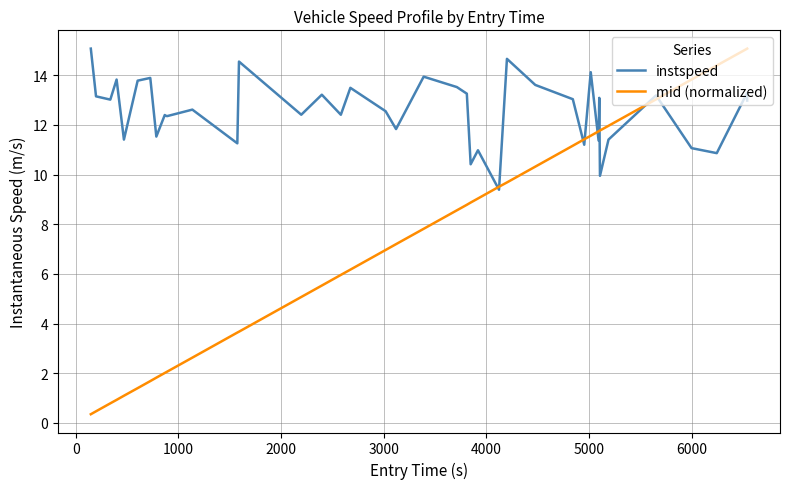

What is the smallest value displayed?

0.4